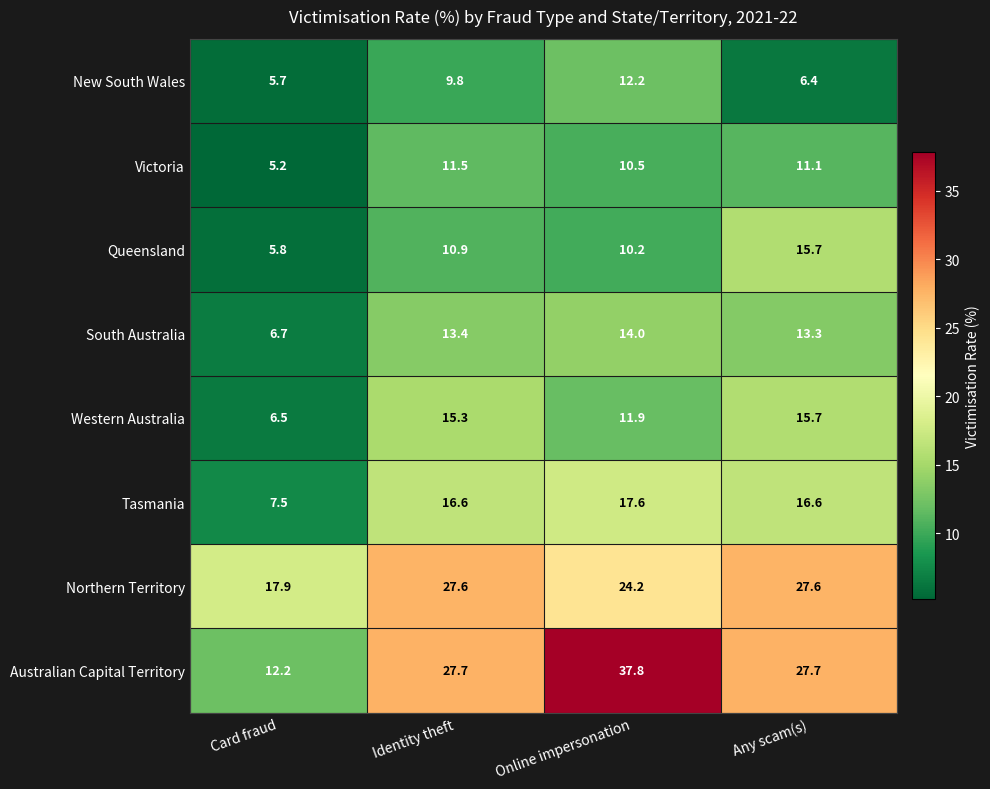

At how many categories does at least one series exceed 6?

4